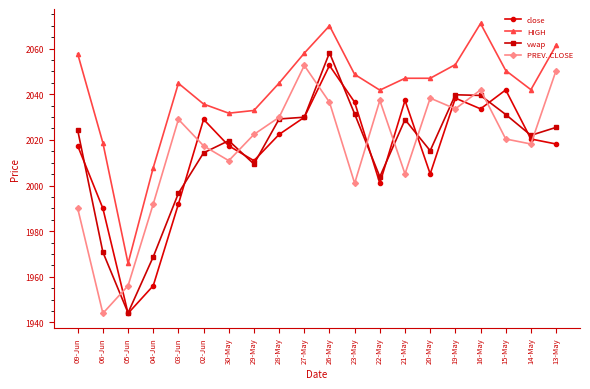

Where is the first local maximum for PREV. CLOSE?

03-Jun